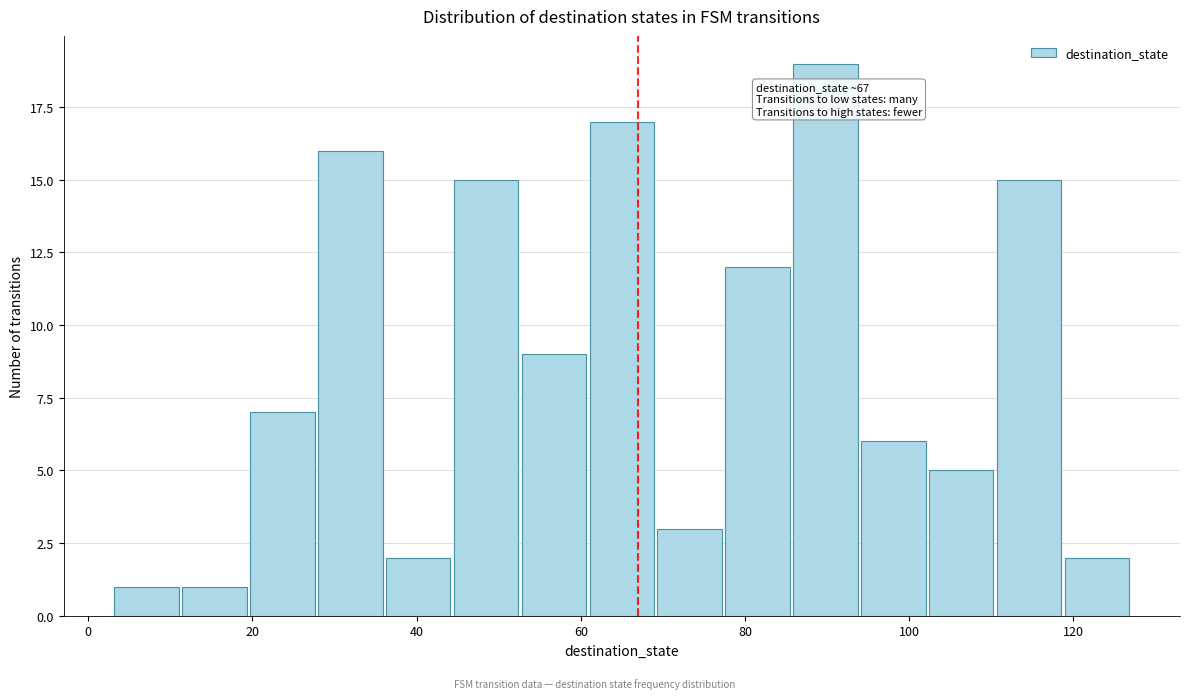

Over which range of the x-axis is the bar tallest?

86 to 94